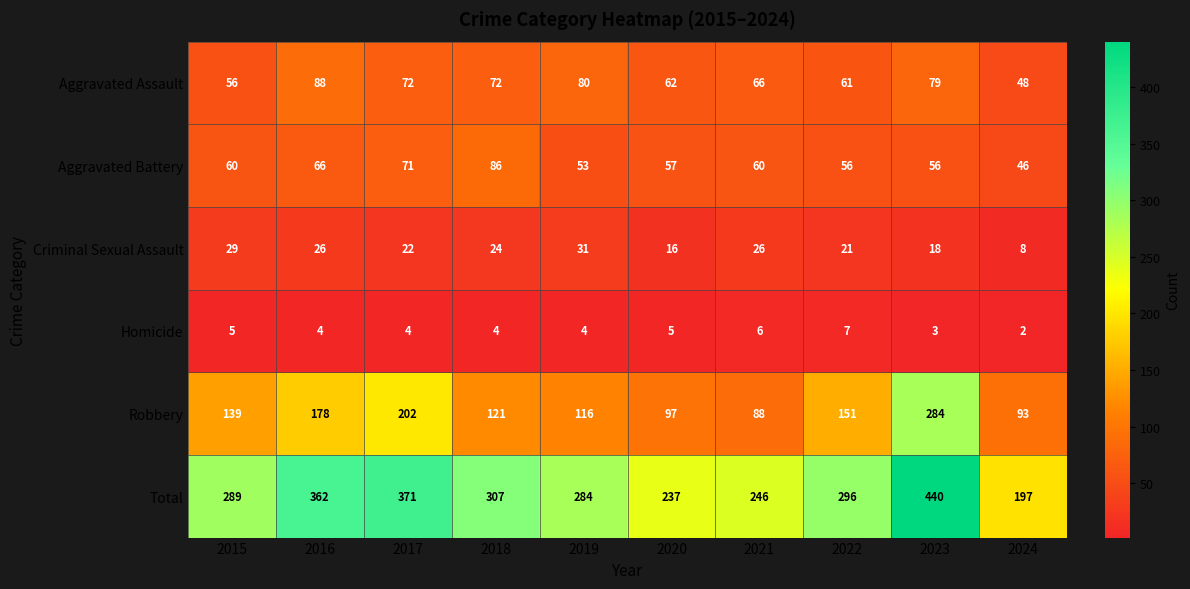

Rank the categories by Total value from lowest to highest.

2024, 2020, 2021, 2019, 2015, 2022, 2018, 2016, 2017, 2023